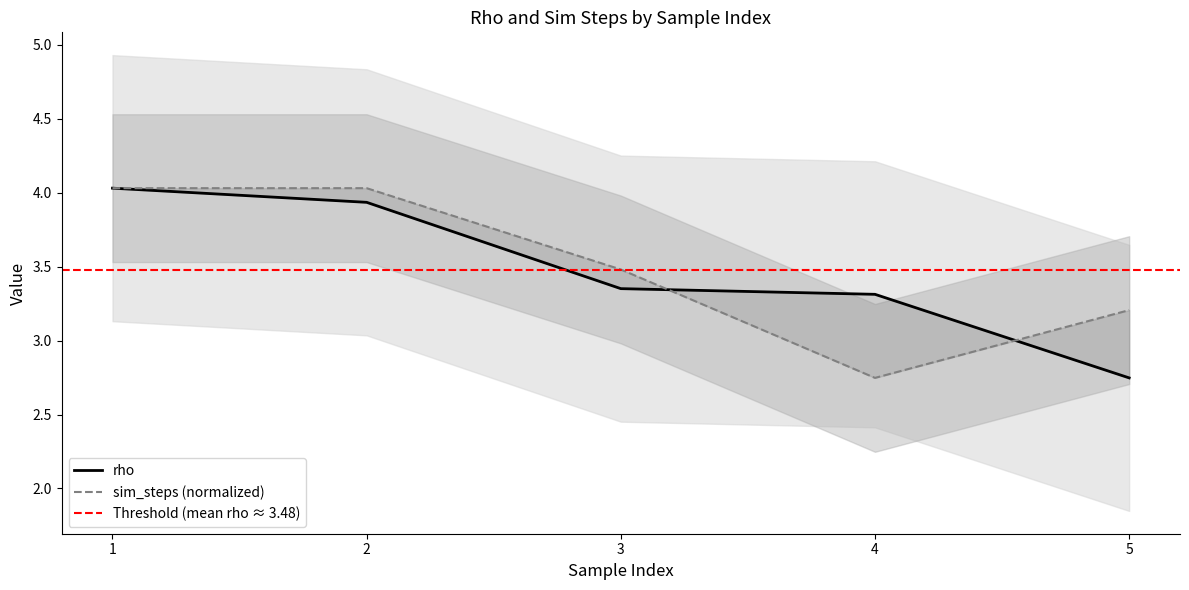

What is the value of the sim_steps point at the 2nd from the left?

4.0